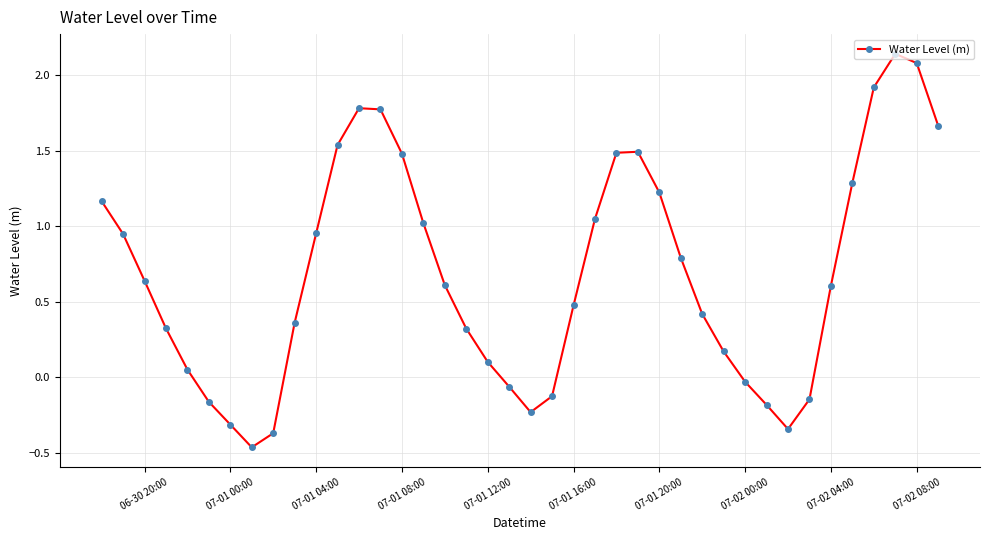

What is the difference between the maximum and second lowest values?

2.5